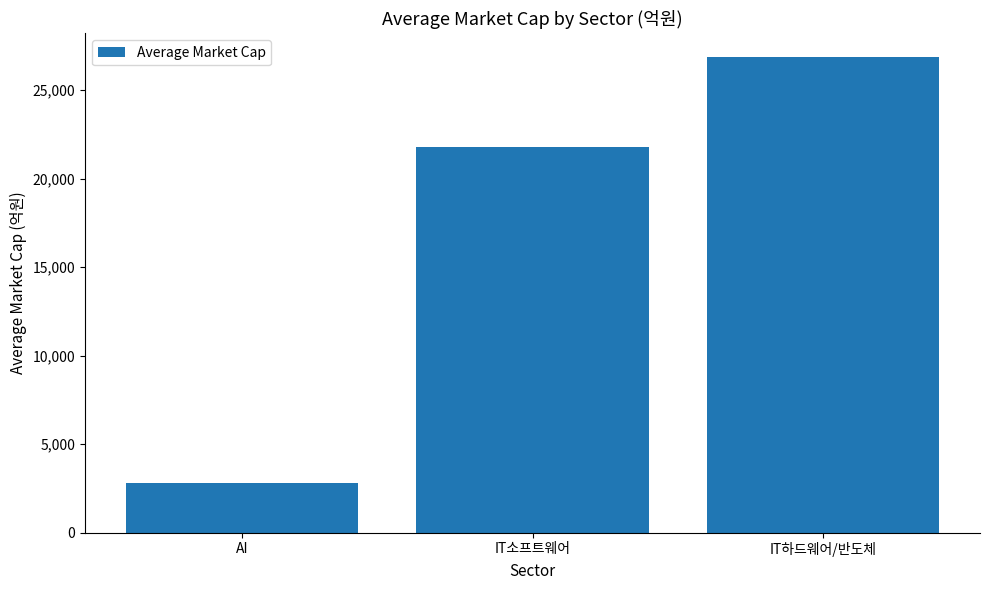

Count the number of values greater than 21792.

2